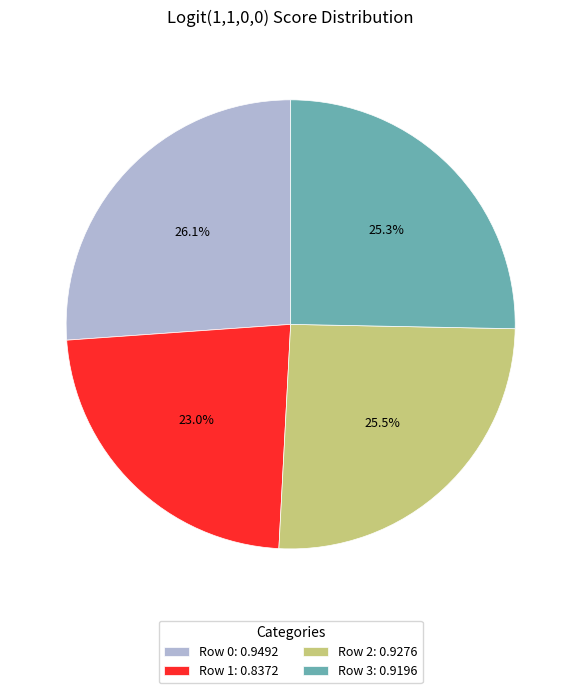

Between Row 0: 0.9492 and Row 2: 0.9276, which is larger?

Row 0: 0.9492